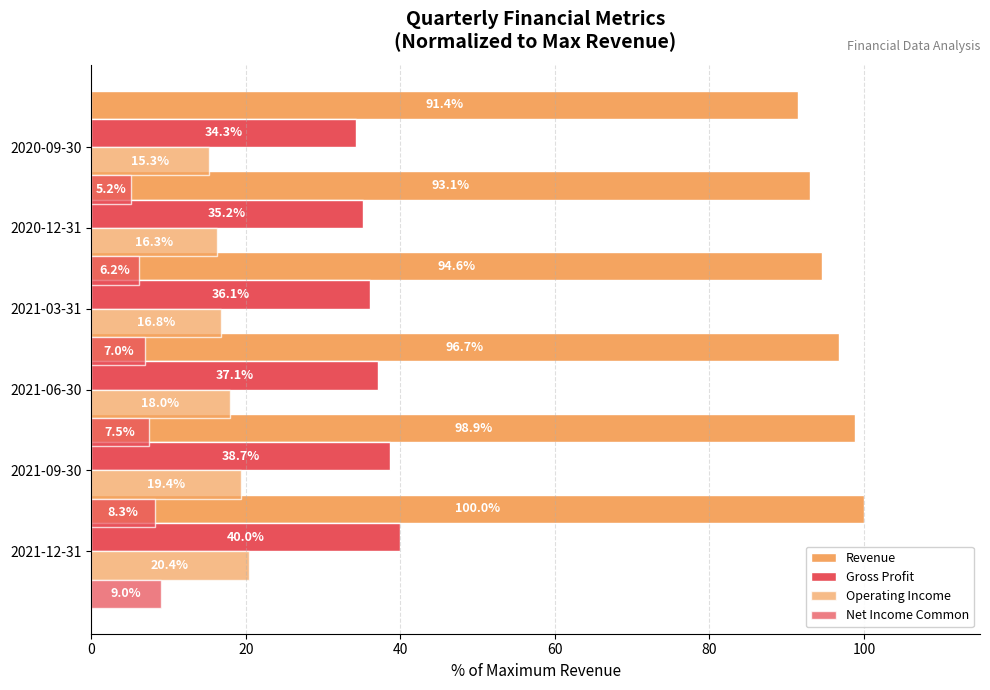

What is the maximum value shown in the chart?

100.0